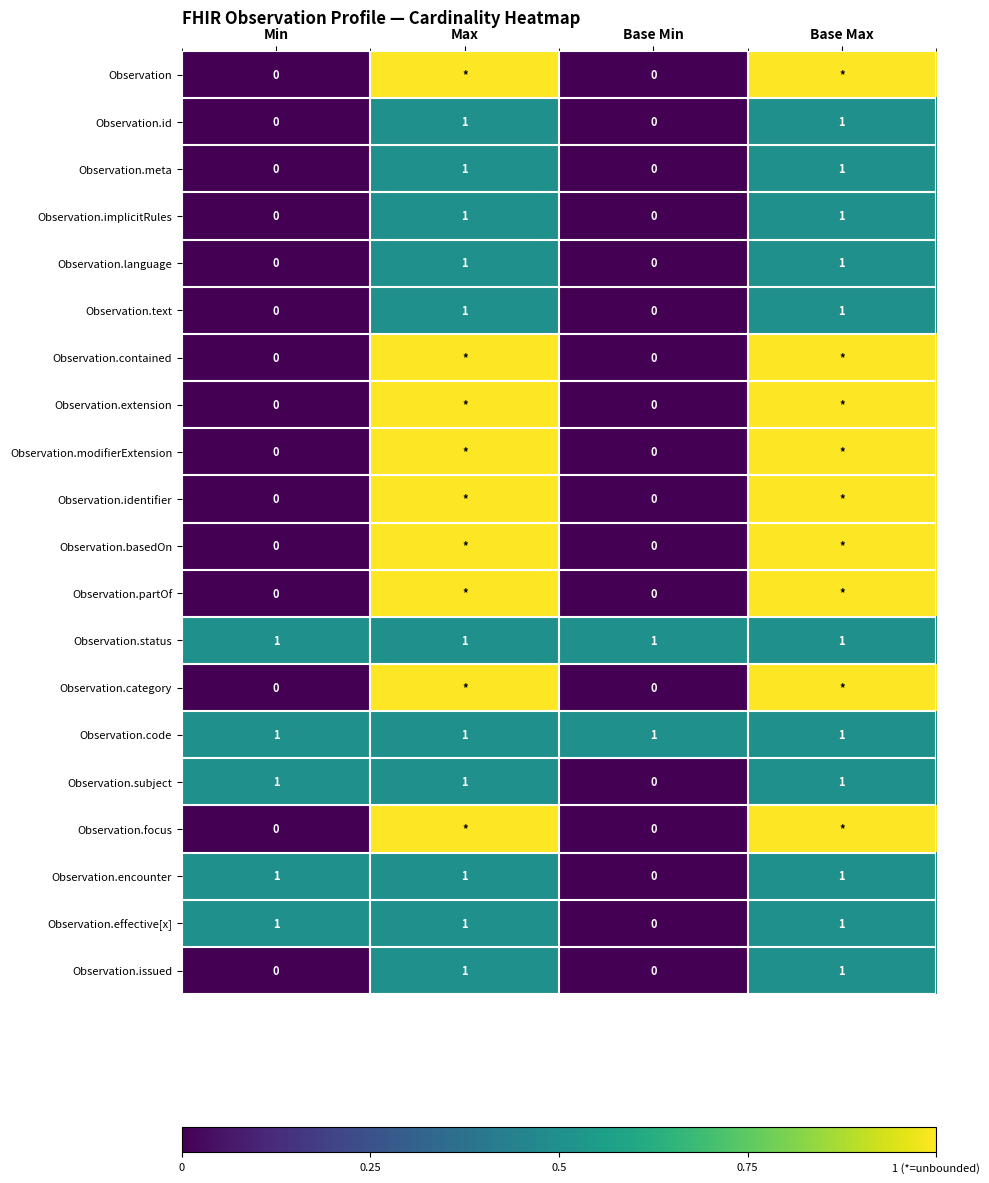

How many Observation.meta values are between 0 and 1?

4